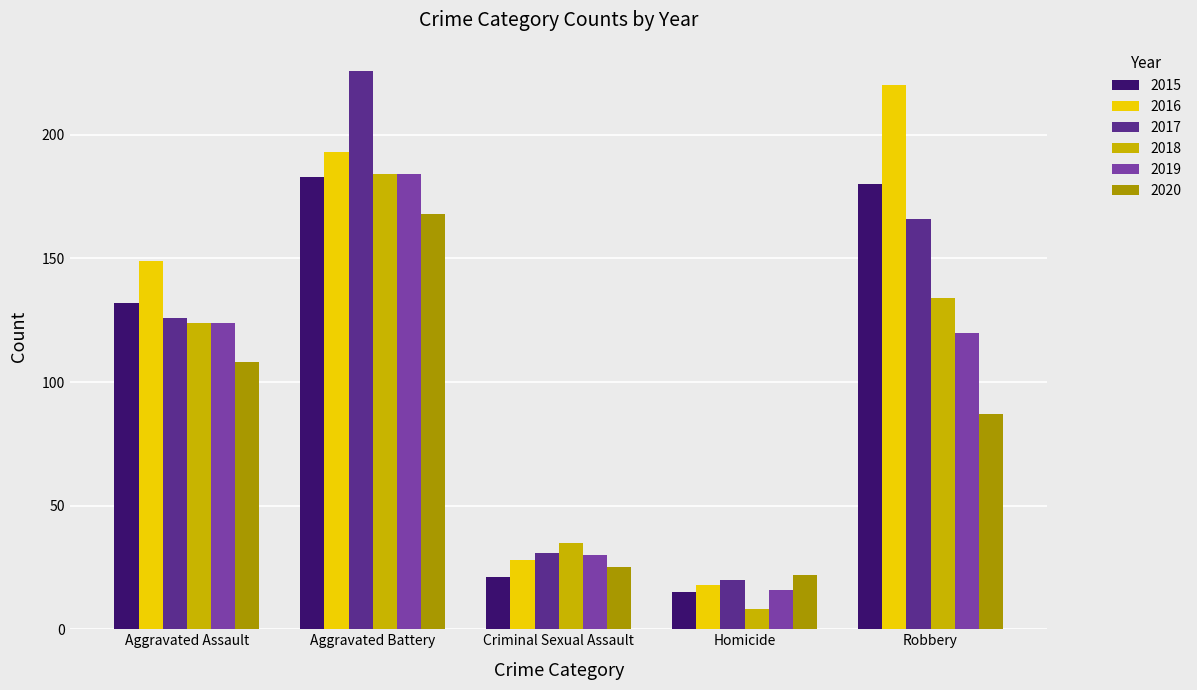

What is the spread (max minus min) of values at Aggravated Battery?

58